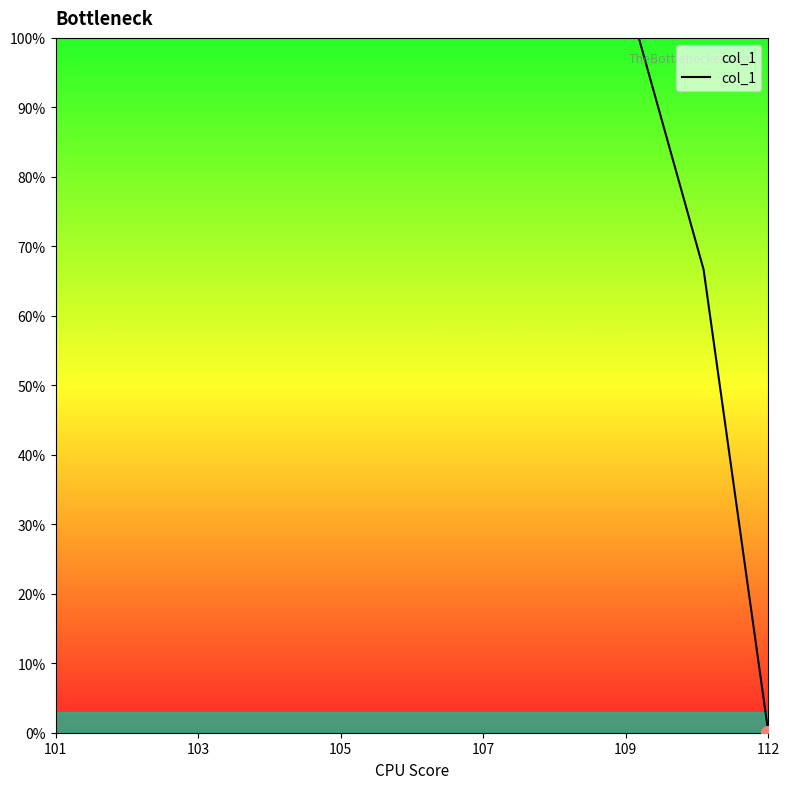

What is the maximum value shown in the chart?

100.0